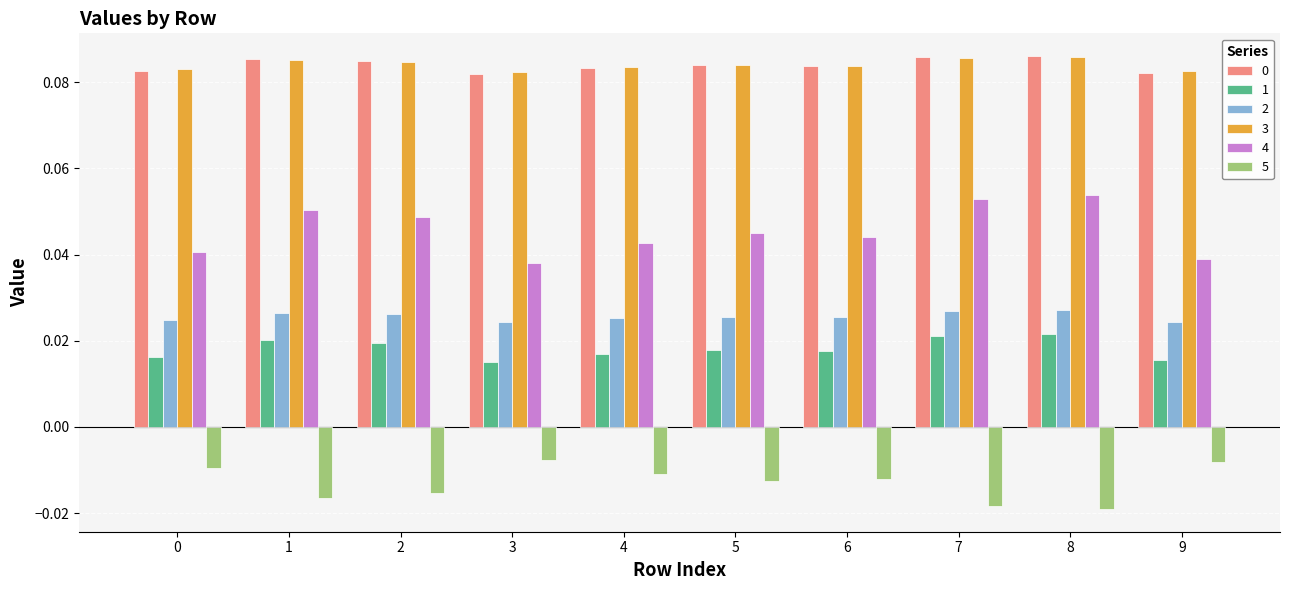

True or false: 3 has a value of 0.0 at 8.

False